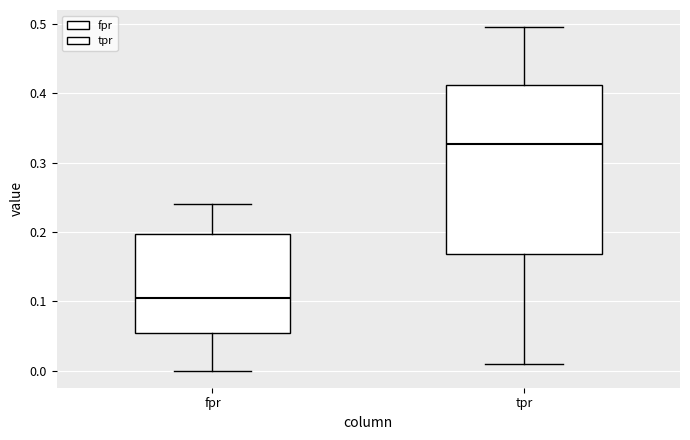

Reading left to right, transcribe this box plot: for each box, give where its median line is, the range the box spans, and where its two whiskers end, as read against the y-axis. The values are not printed on the chart, so give them approximately, as read against the axis.

fpr: median 0.11, box 0.05 to 0.20, whiskers 0.00 to 0.24
tpr: median 0.33, box 0.17 to 0.41, whiskers 0.01 to 0.50